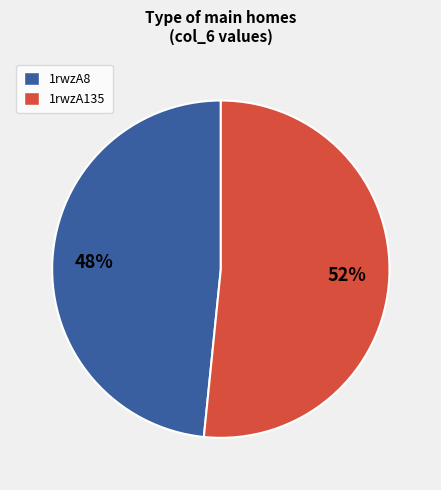

True or false: 1rwzA8 accounts for 48% of the total.

True